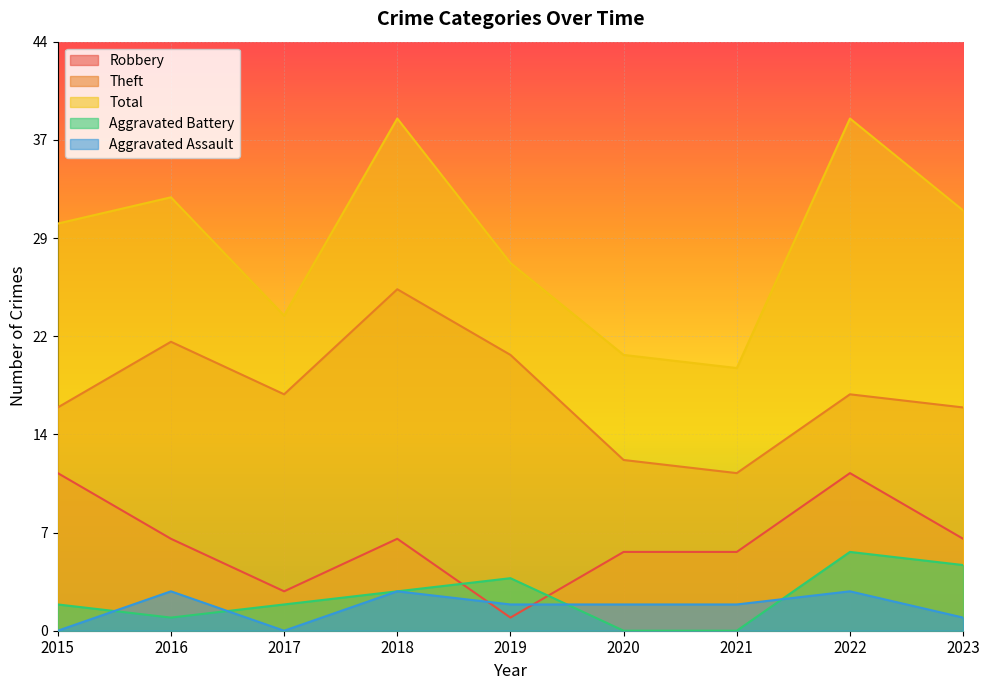

True or false: Theft and Aggravated Battery cross at least once.

False